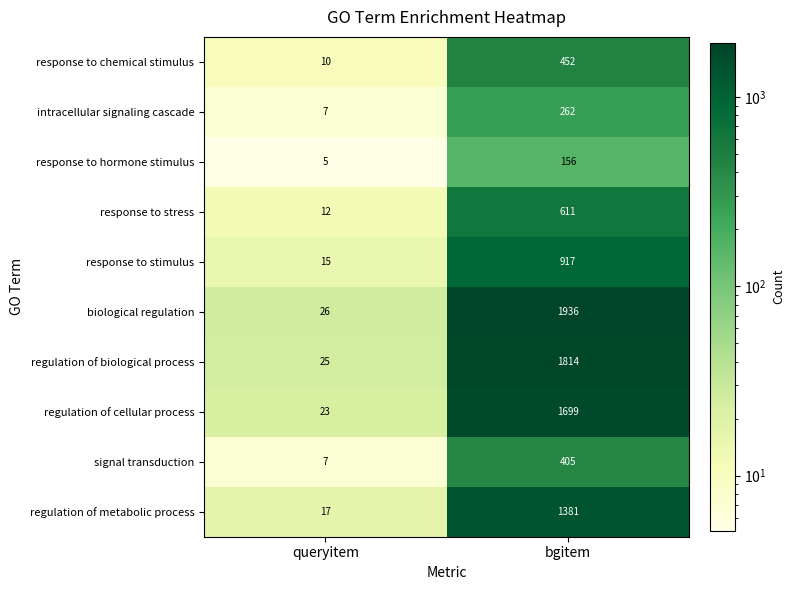

The value of response to stress at bgitem is 1044. True or false?

False